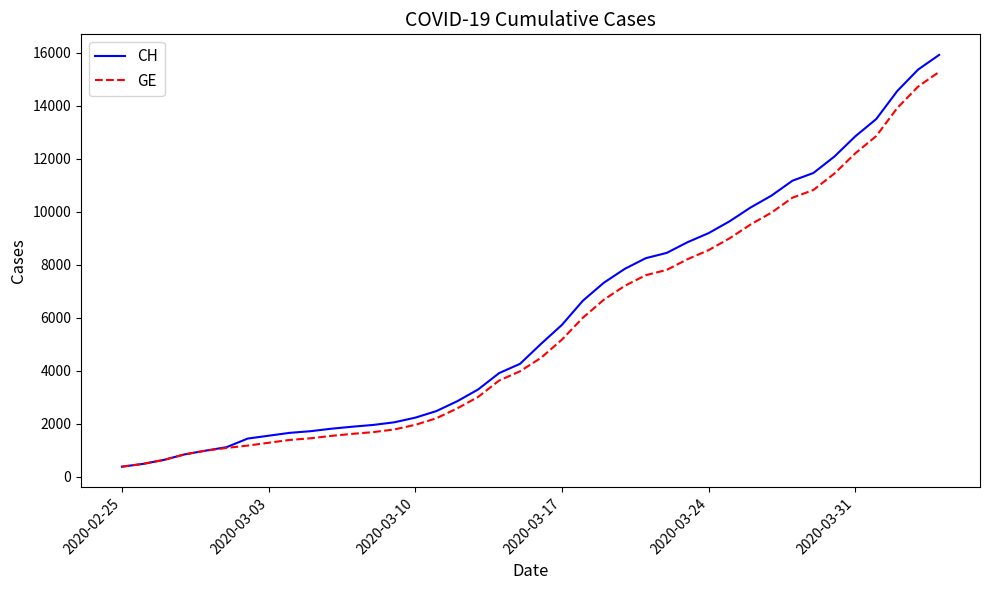

How many lines are shown in the chart?

2